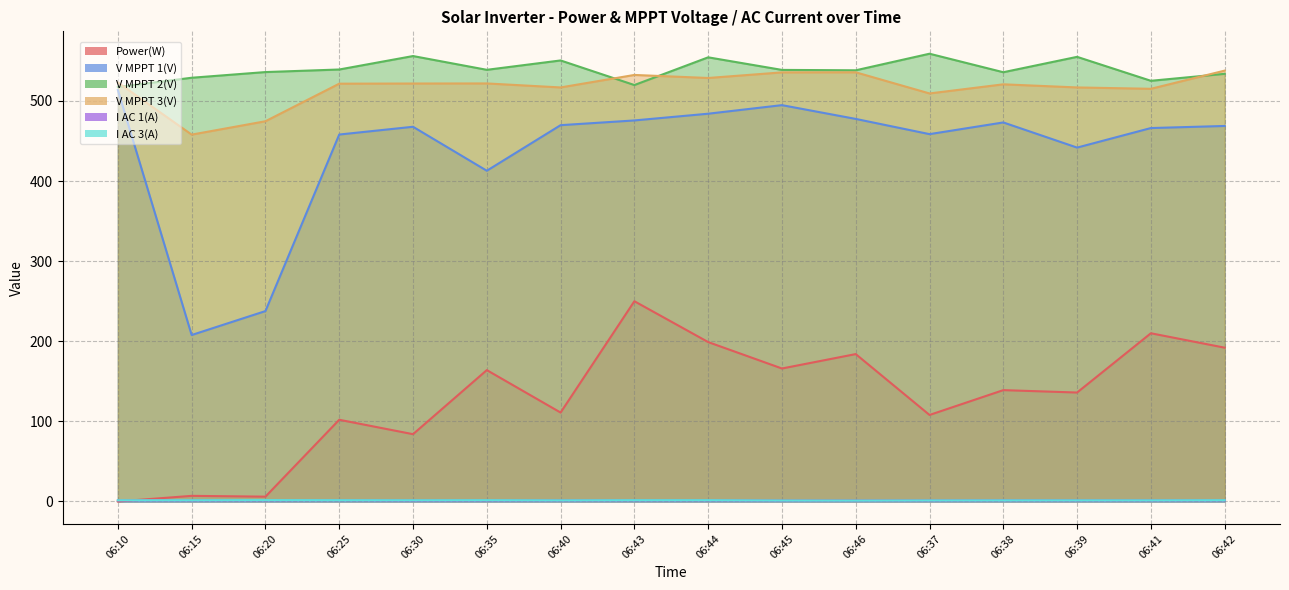

What is the sum of all V MPPT 3(V) values?

8270.9